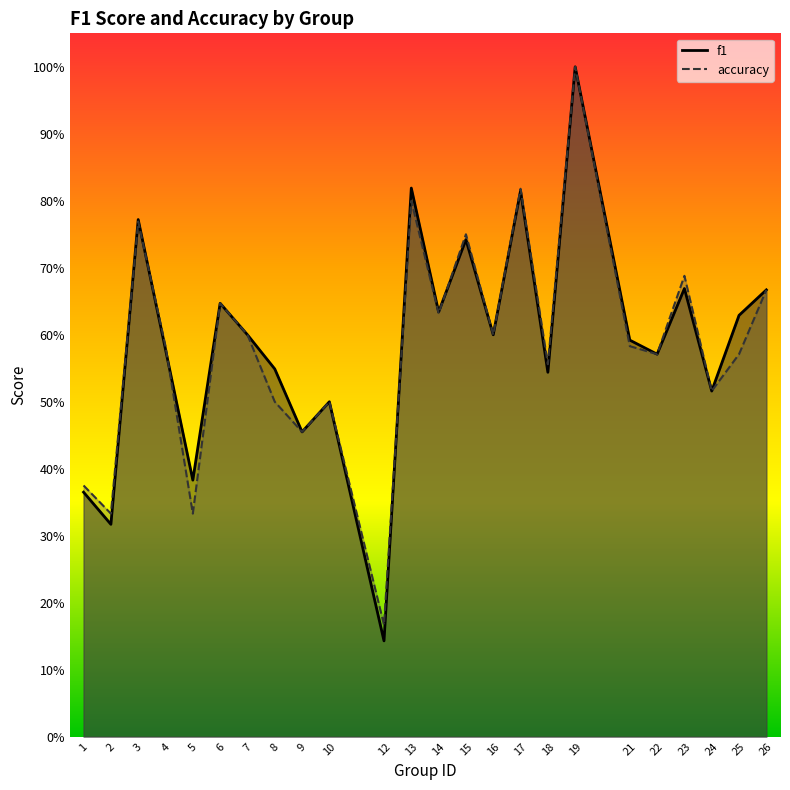

In f1, how many points are lower than both neighbors (excluding endpoints)?

9